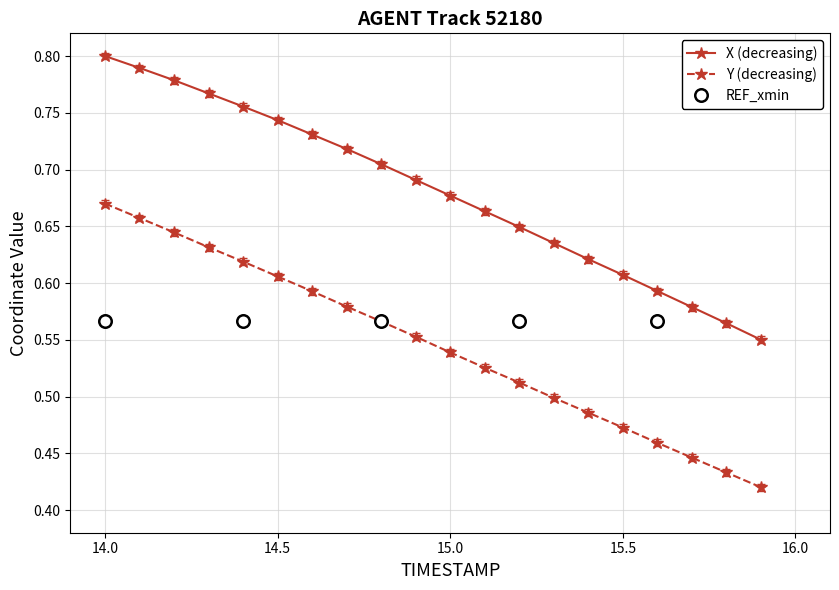

What is the total value across all series at 14.2?

1.4